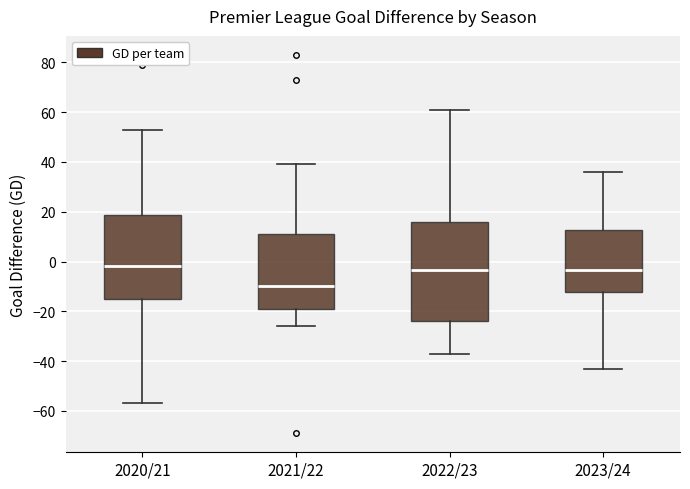

Reading left to right, read every box against the y-axis: the position of its median line, the range the box covers, and the ends of its whiskers. The values are not printed on the chart, so give them approximately, as read against the axis.

2020/21: median -2, box -16 to 18, whiskers -56 to 54
2021/22: median -10, box -18 to 12, whiskers -26 to 40
2022/23: median -4, box -24 to 16, whiskers -36 to 62
2023/24: median -4, box -12 to 12, whiskers -42 to 36